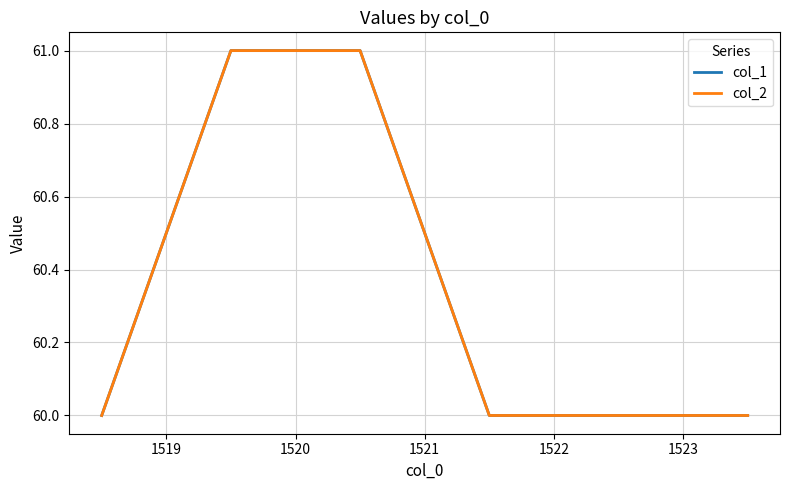

Does the chart have visible grid lines?

Yes